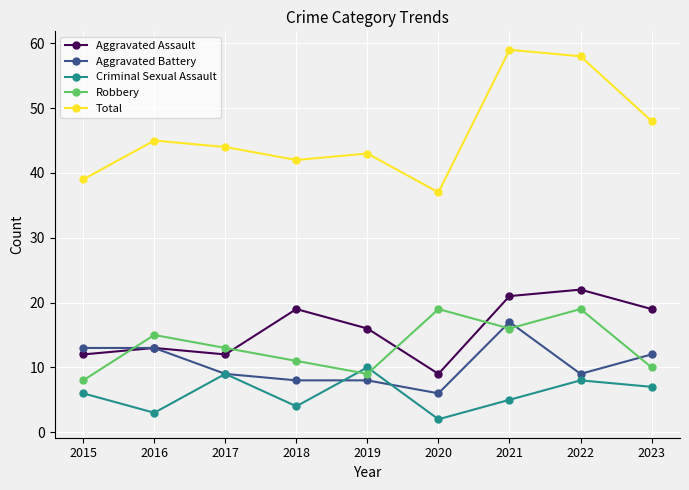

What is the difference between the Aggravated Assault values at 2021 and 2018?

2